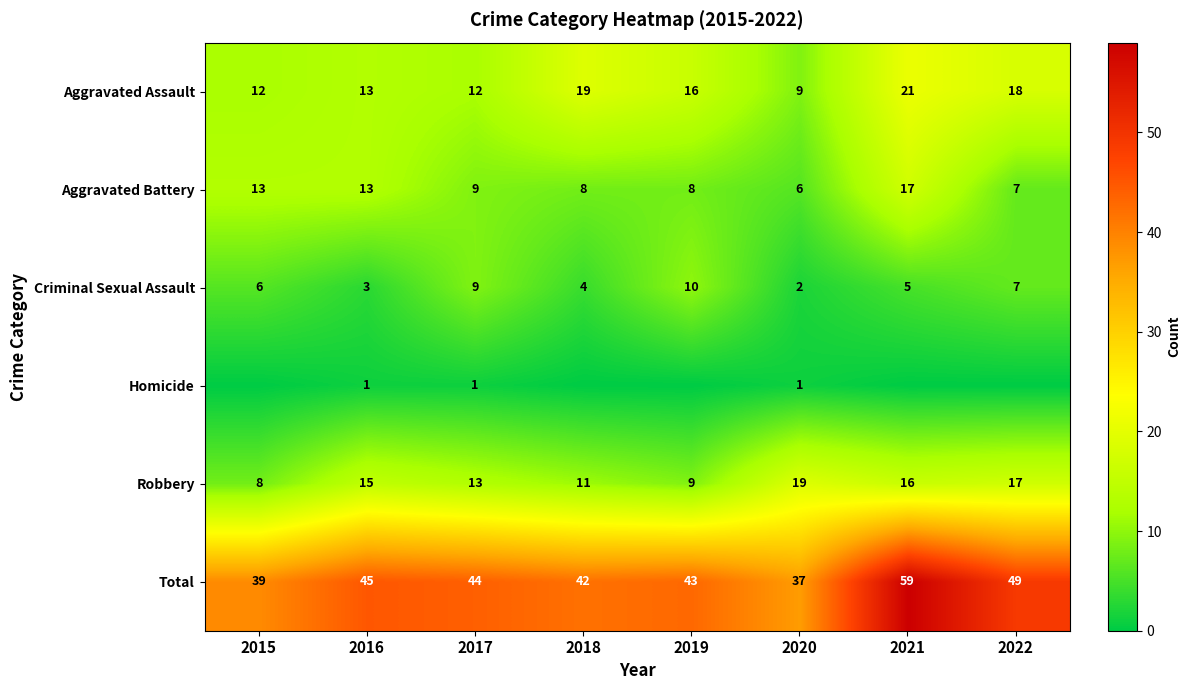

What value does the Total series have at 2017, to the nearest 10?

40